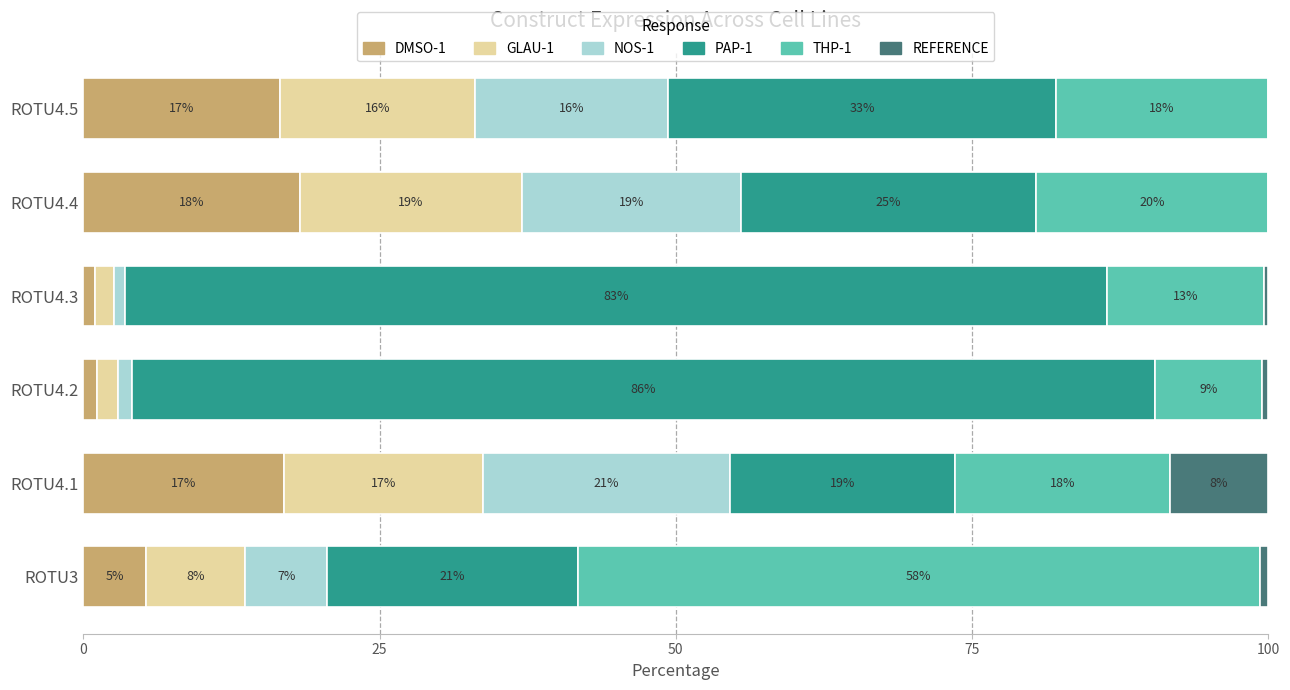

What is the total value across all series at ROTU4.3?

100.0